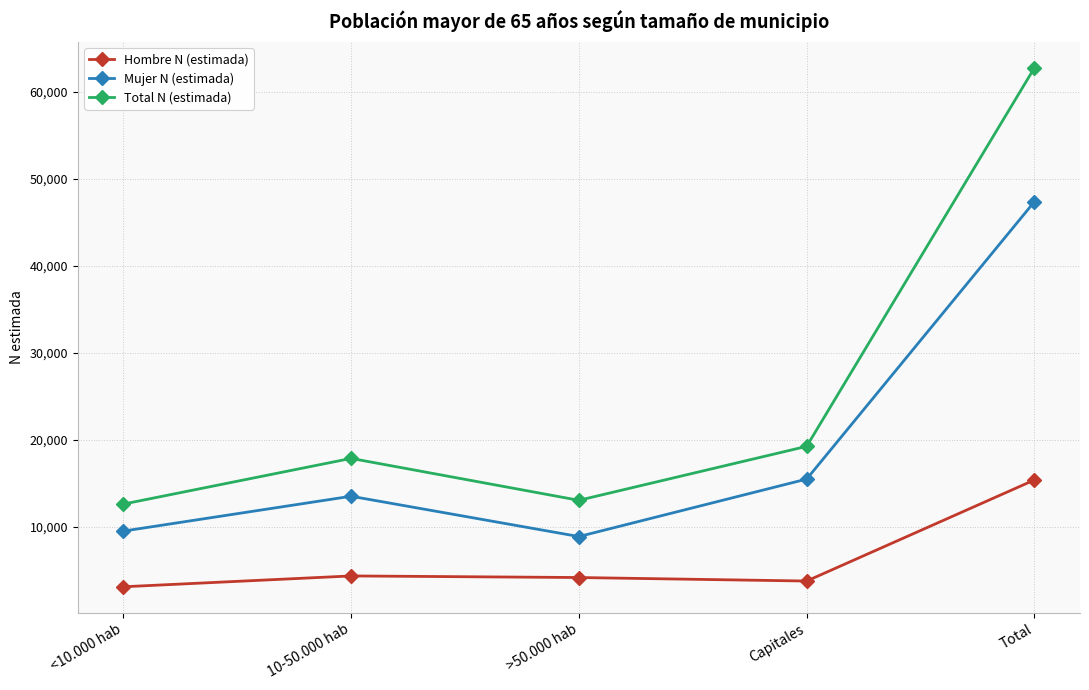

True or false: Total N (estimada) and Mujer N (estimada) cross at least once.

False